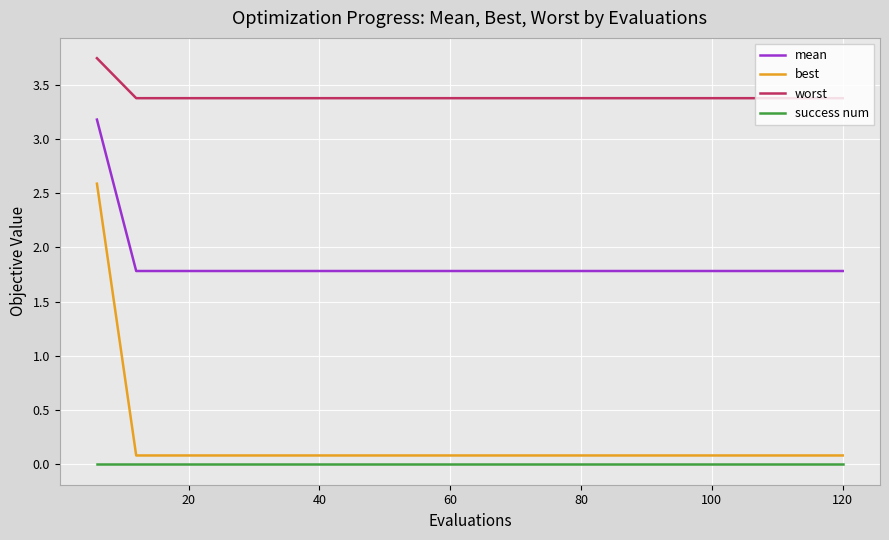

Rank the series by their maximum value, from highest to lowest.

worst, mean, best, success num